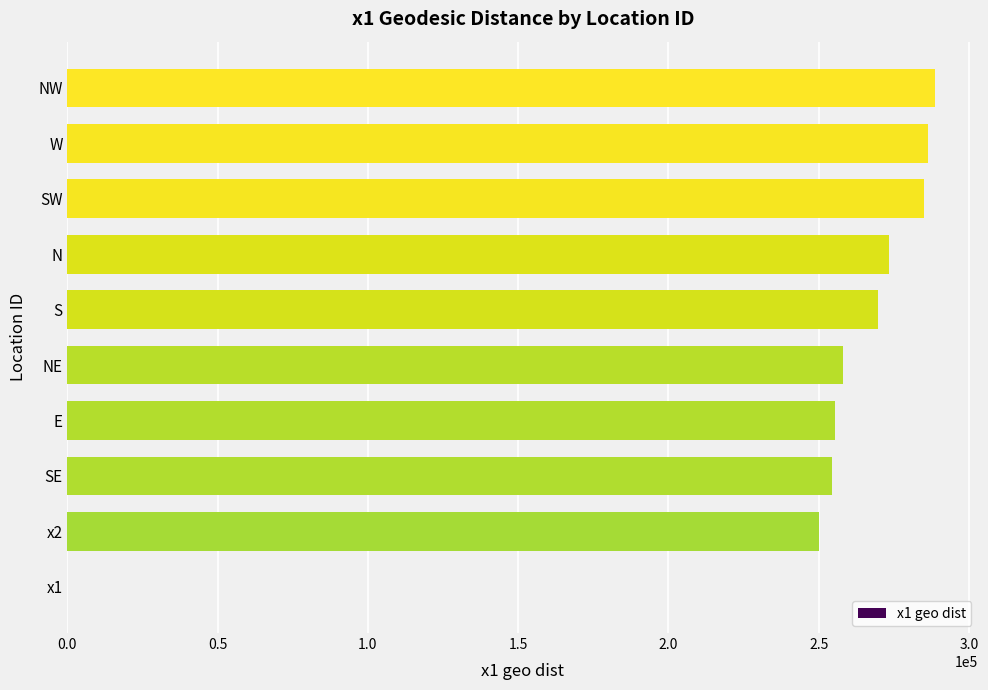

Approximately how many times larger is the value at N compared to SW?

1.0